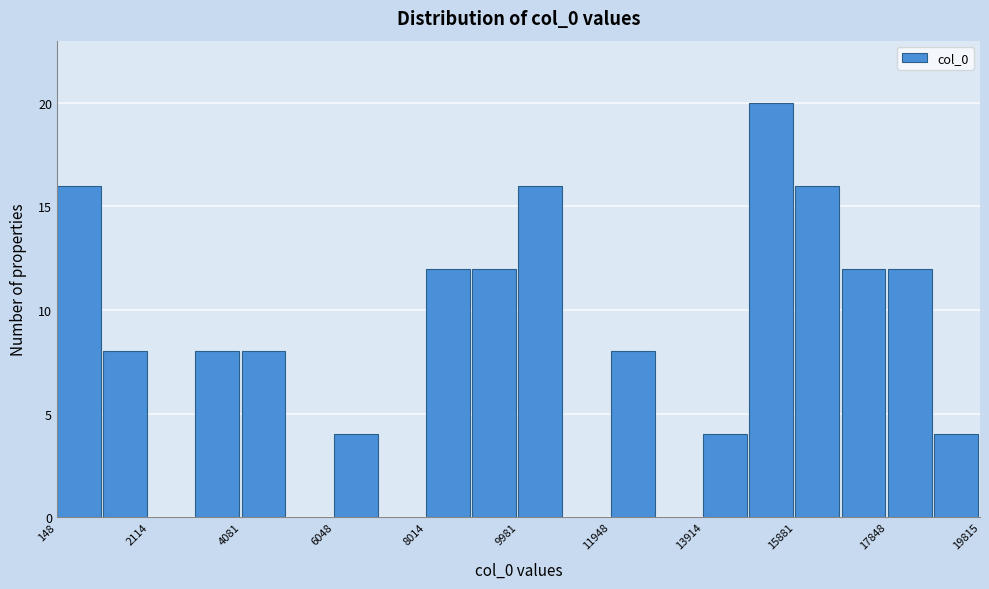

Reading left to right, list every bar in this chart as the range it spans on the x-axis followed by its height. Neither the bar edges nor the heights are printed on the chart, so give them approximately, as read against the axes.

200 to 1200: 16
1200 to 2200: 8
2200 to 3000: 0
3000 to 4000: 8
4000 to 5000: 8
5000 to 6000: 0
6000 to 7000: 4
7000 to 8000: 0
8000 to 9000: 12
9000 to 10000: 12
10000 to 11000: 16
11000 to 12000: 0
12000 to 13000: 8
13000 to 14000: 0
14000 to 14800: 4
14800 to 15800: 20
15800 to 16800: 16
16800 to 17800: 12
17800 to 18800: 12
18800 to 19800: 4